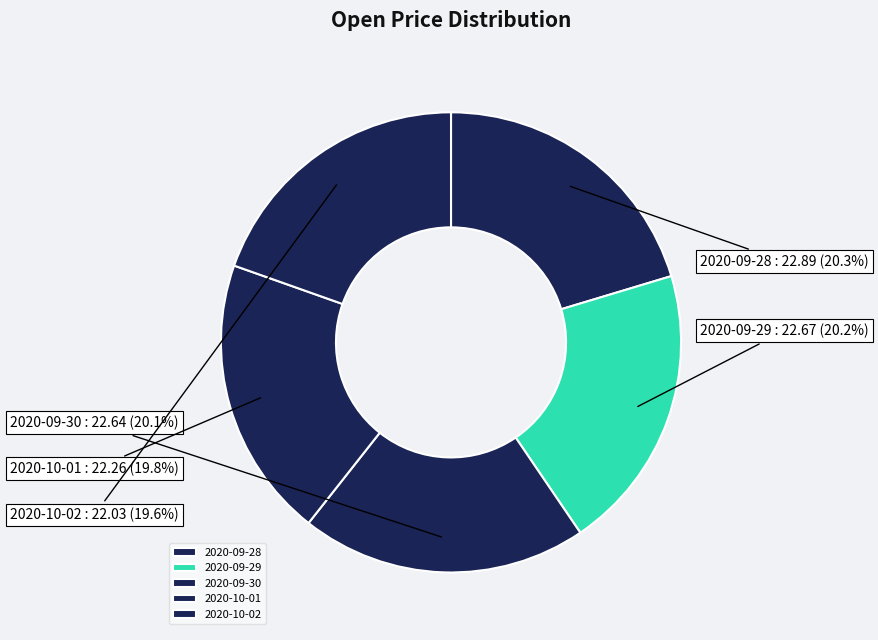

To the nearest percent, what is the difference between the 2020-10-02 and 2020-09-30 slice percentages?

1%